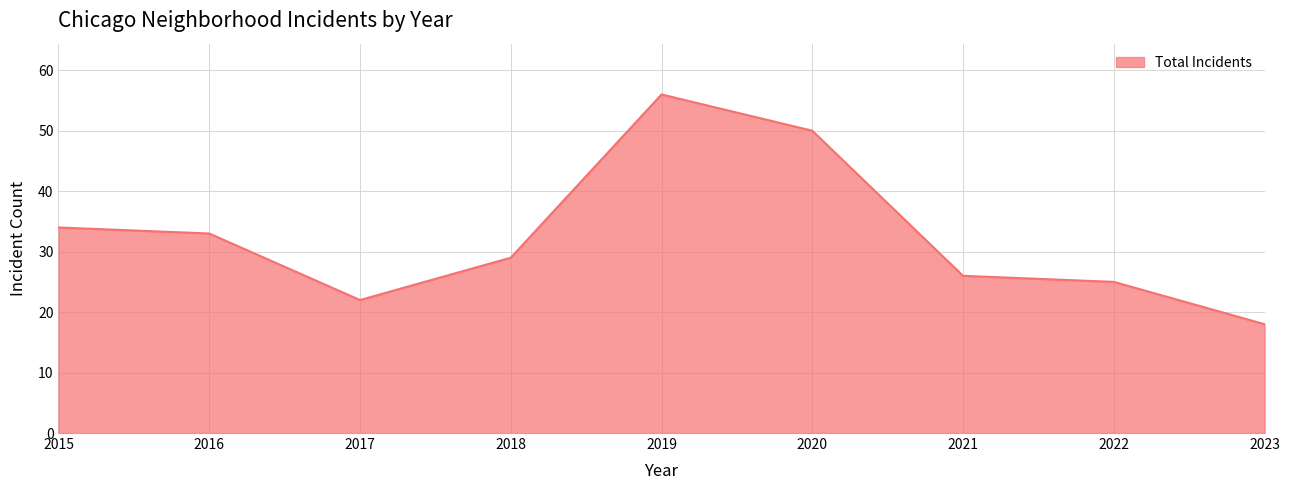

Approximately how many times larger is the value at 2020 compared to 2017?

2.3